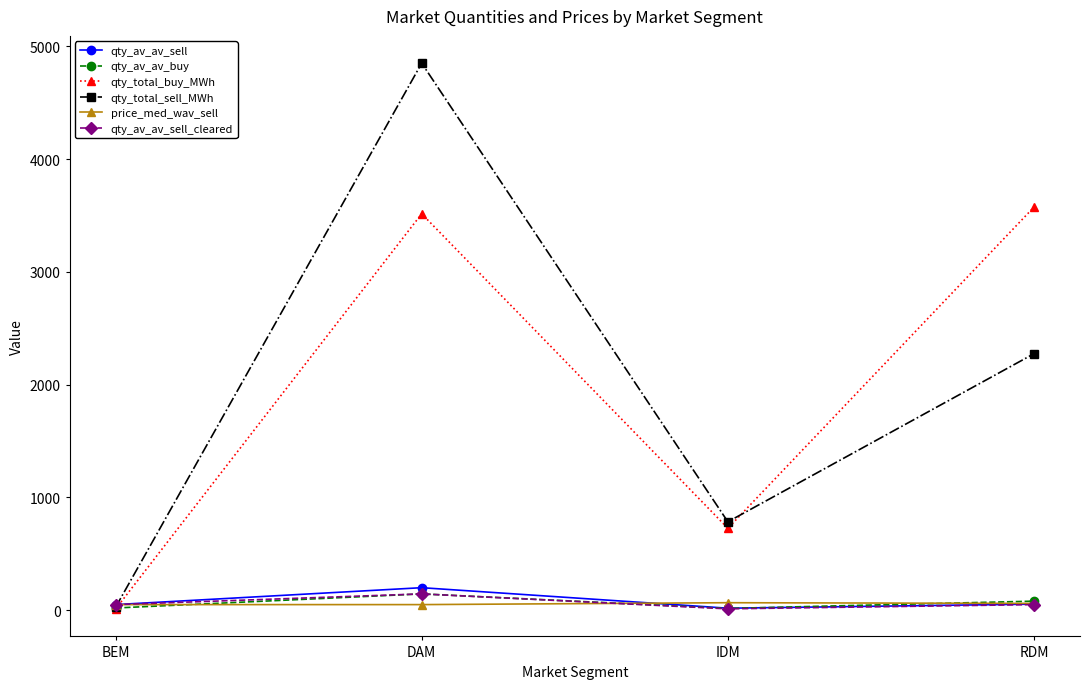

Which series has the widest spread of values?

qty_total_sell_MWh